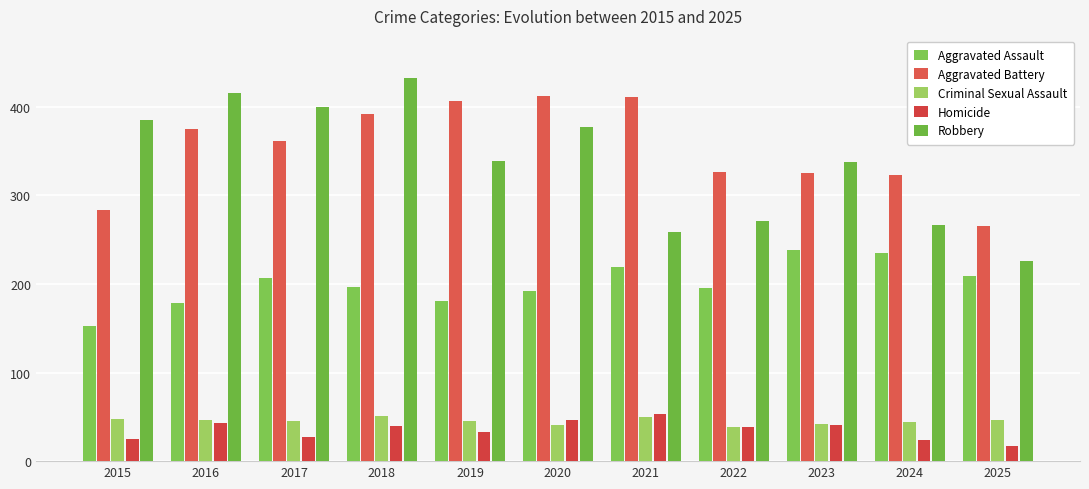

What is the value of the Robbery bar at the 1st from the left?

385